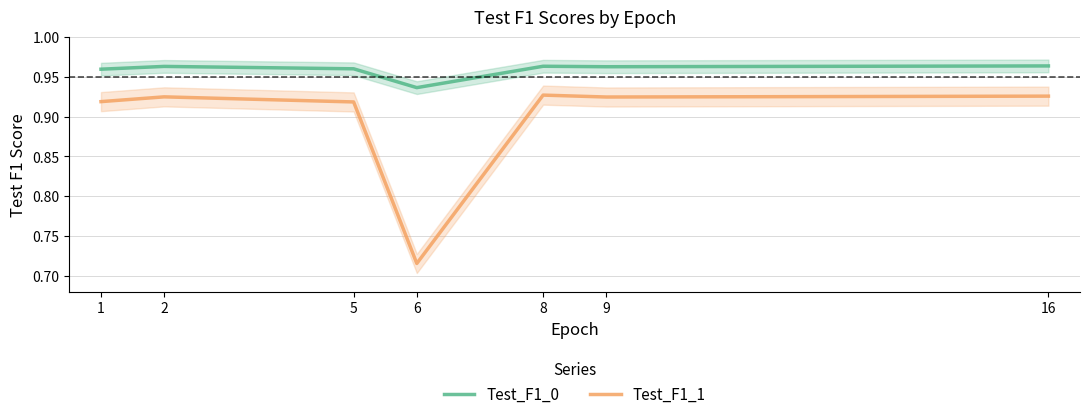

True or false: Test_F1_1 has more than 1 interior local peaks.

True